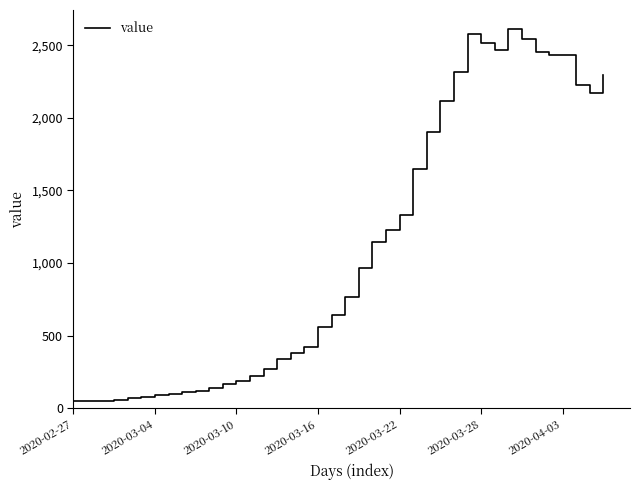

What is the greatest value displayed?

2614